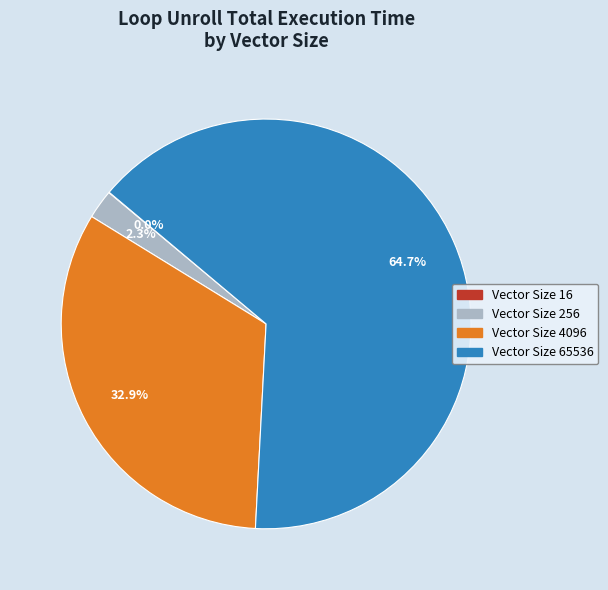

Is there any slice that represents more than half of the pie?

Yes